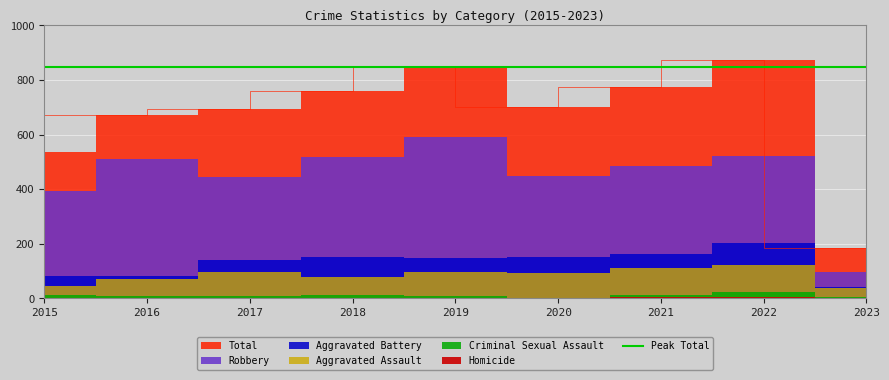

Is it true that Total equals 186 at 2023?

True